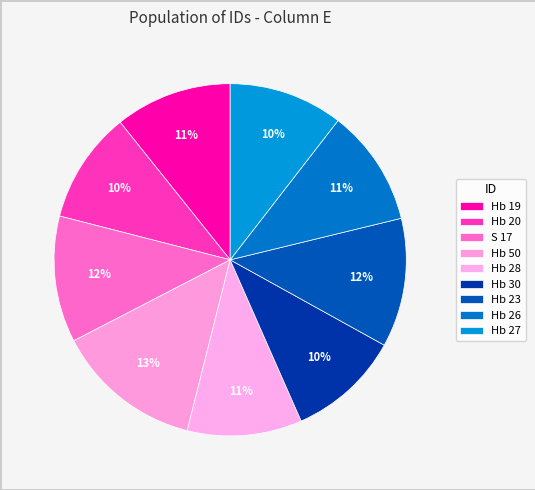

To the nearest percent, what portion does Hb 27 represent?

10%